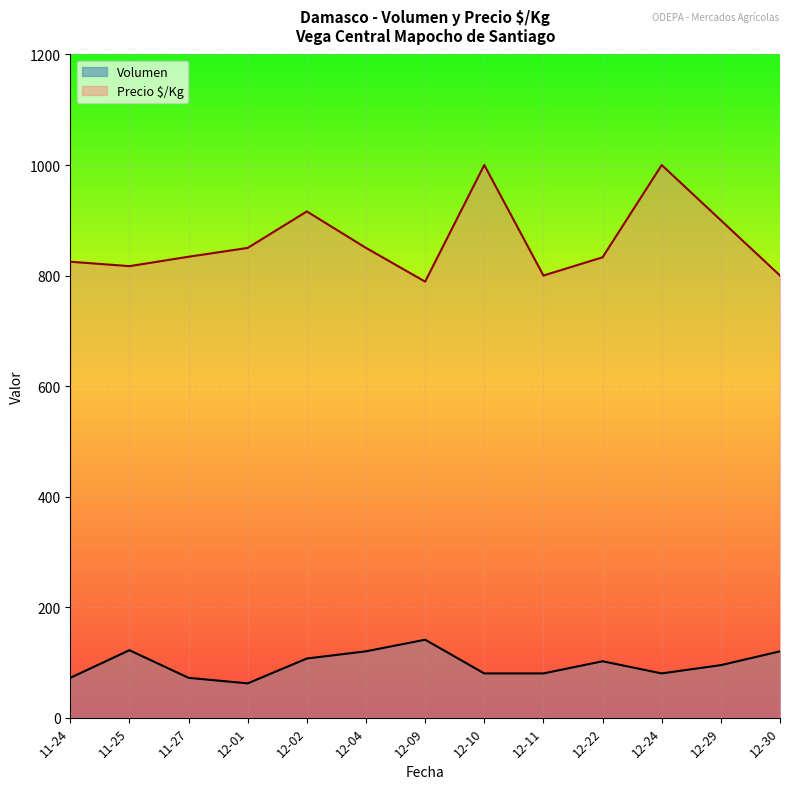

Rank the series by their average value, from lowest to highest.

Volumen, Precio $/Kg